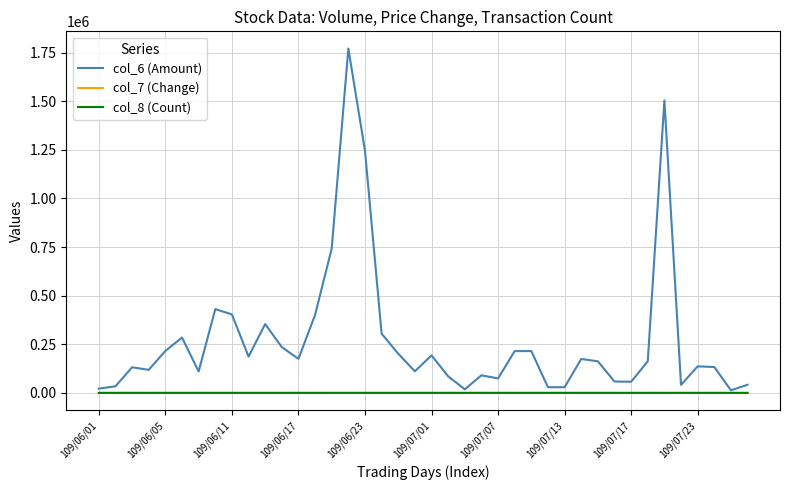

Which series has the widest spread of values?

col_6 (Amount)